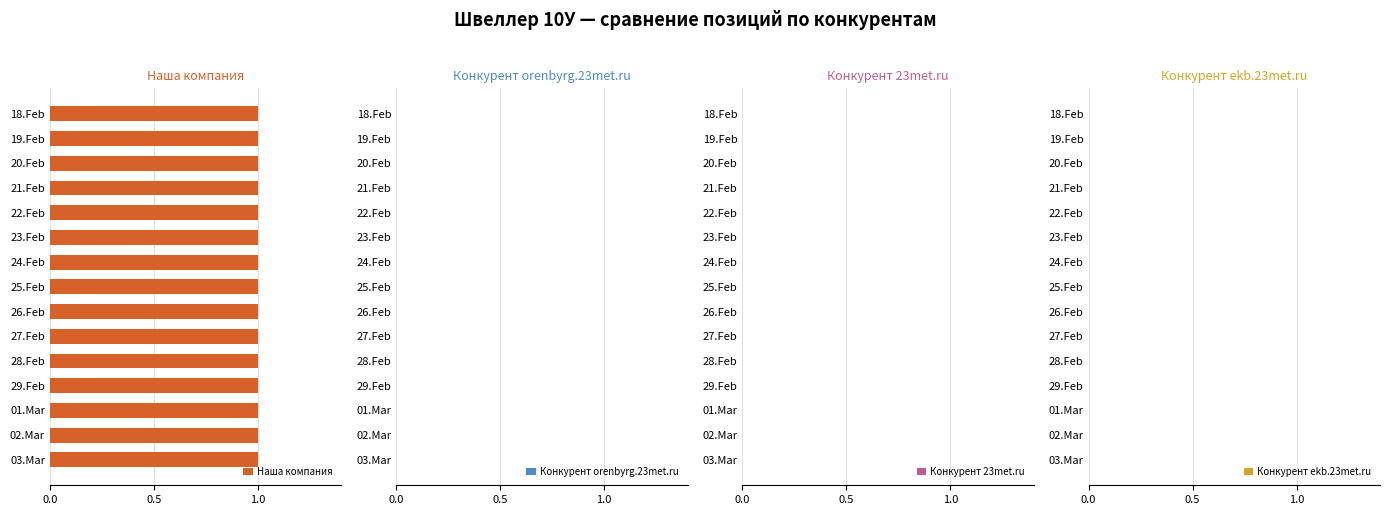

The Наша компания series shows 2 at 02.Mar. True or false?

False